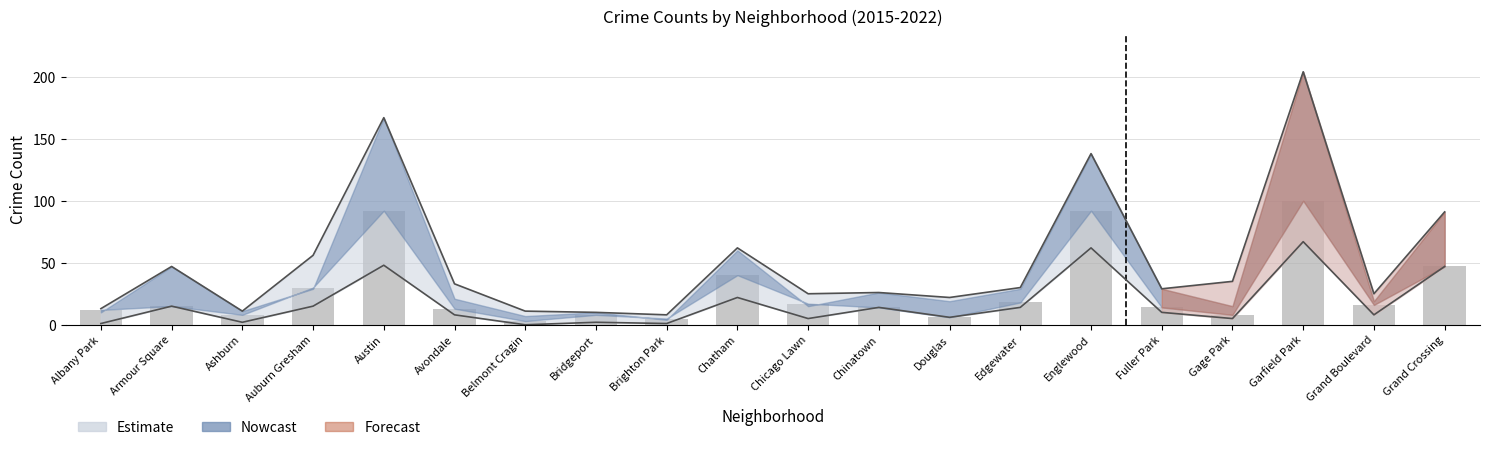

What position from the right is Fuller Park?

5